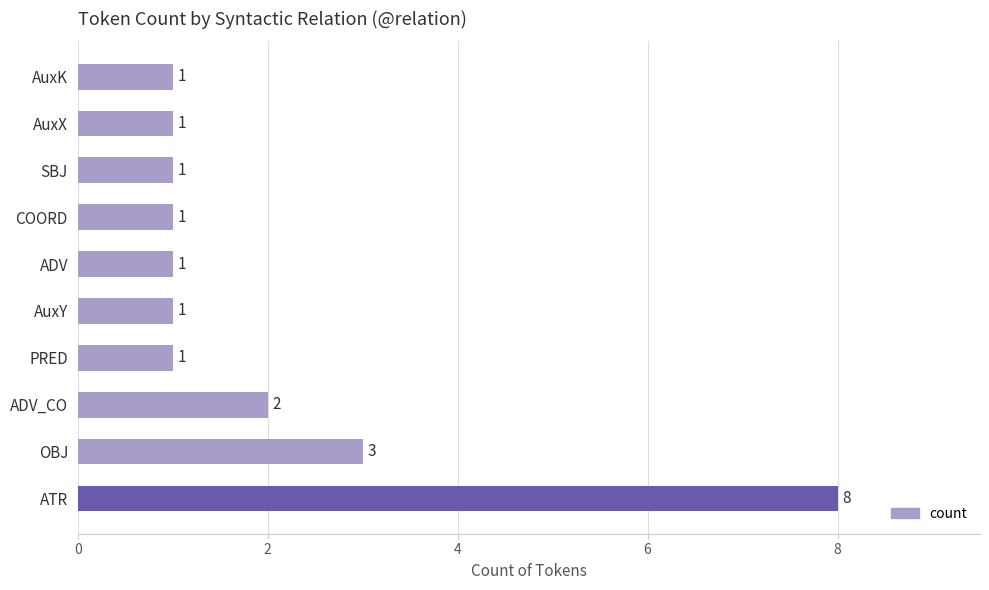

How many data points does each series have?

10